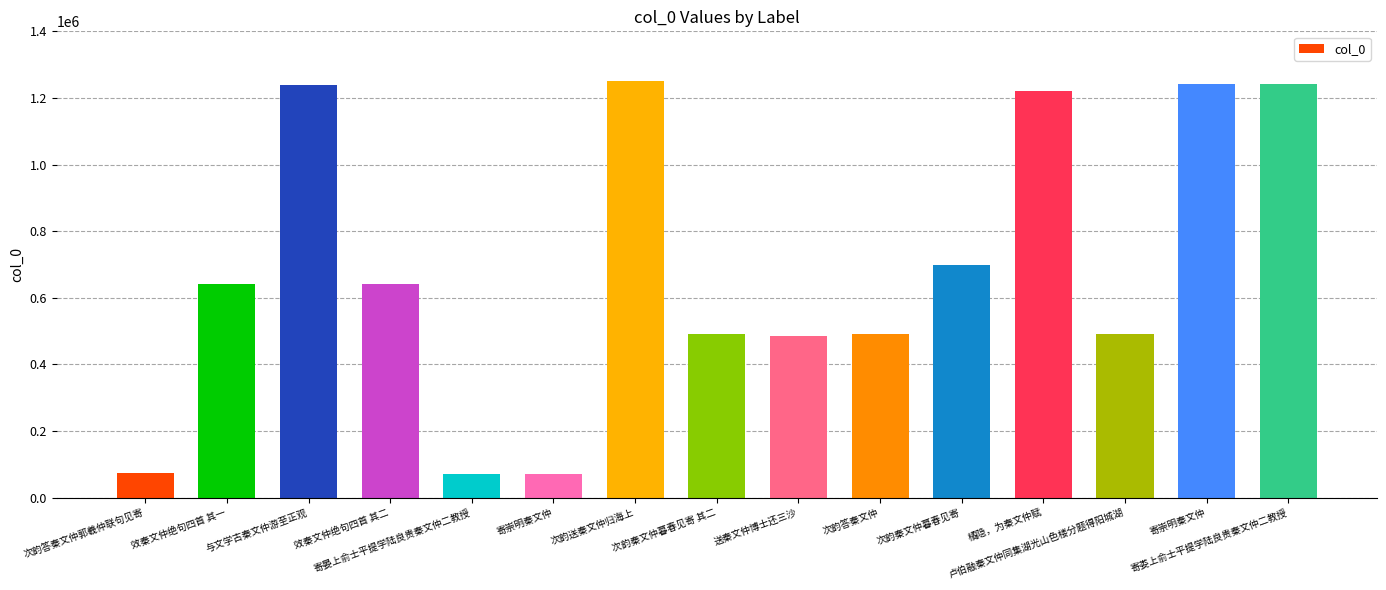

Reading left to right, extract all data points from this chart.

次韵答秦文仲郭羲仲联句见寄=72699	效秦文仲绝句四首 其一=641932	与文学古秦文仲游至正观=1240336	效秦文仲绝句四首 其二=641933	寄晏上俞士平提学陆良贵秦文仲二教授=71171	寄崇明秦文仲=71206	次韵送秦文仲归海上=1249786	次韵秦文仲暮春见寄 其二=490040	送秦文仲博士还三沙=485931	次韵答秦文仲=489708	次韵秦文仲暮春见寄=699273	橘隐，为秦文仲赋=1219421	卢伯融秦文仲同集湖光山色楼分题得阳城湖=489847	寄崇明秦文仲=1241216	寄娄上俞士平提学陆良贵秦文仲二教授=1241214